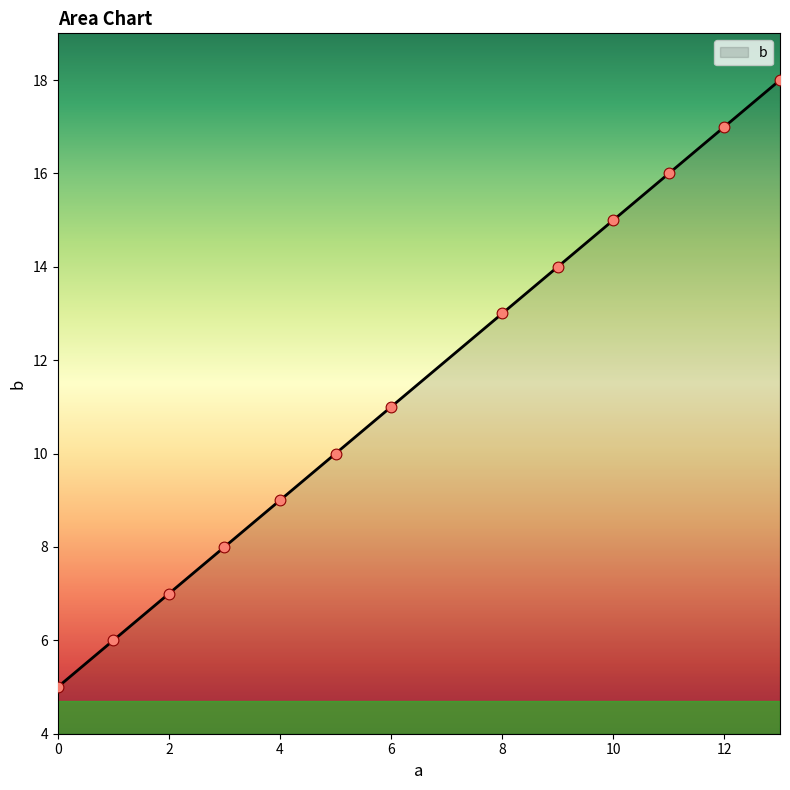

What is the difference between the maximum and minimum values?

13